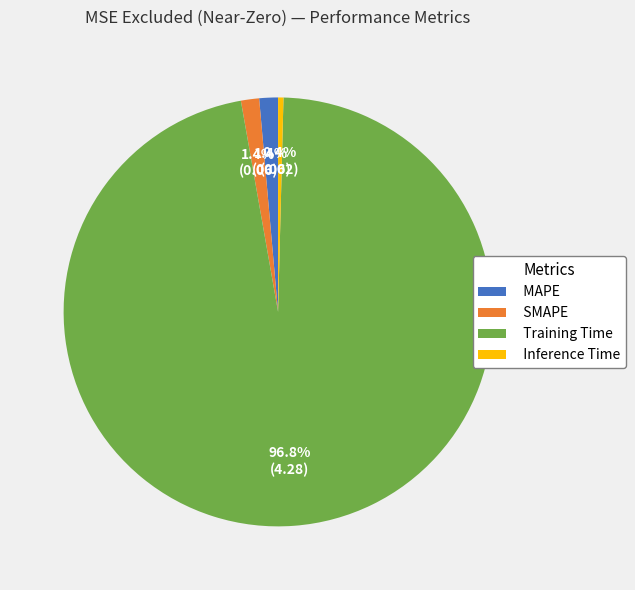

To the nearest percent, what percentage of the pie is SMAPE?

1%